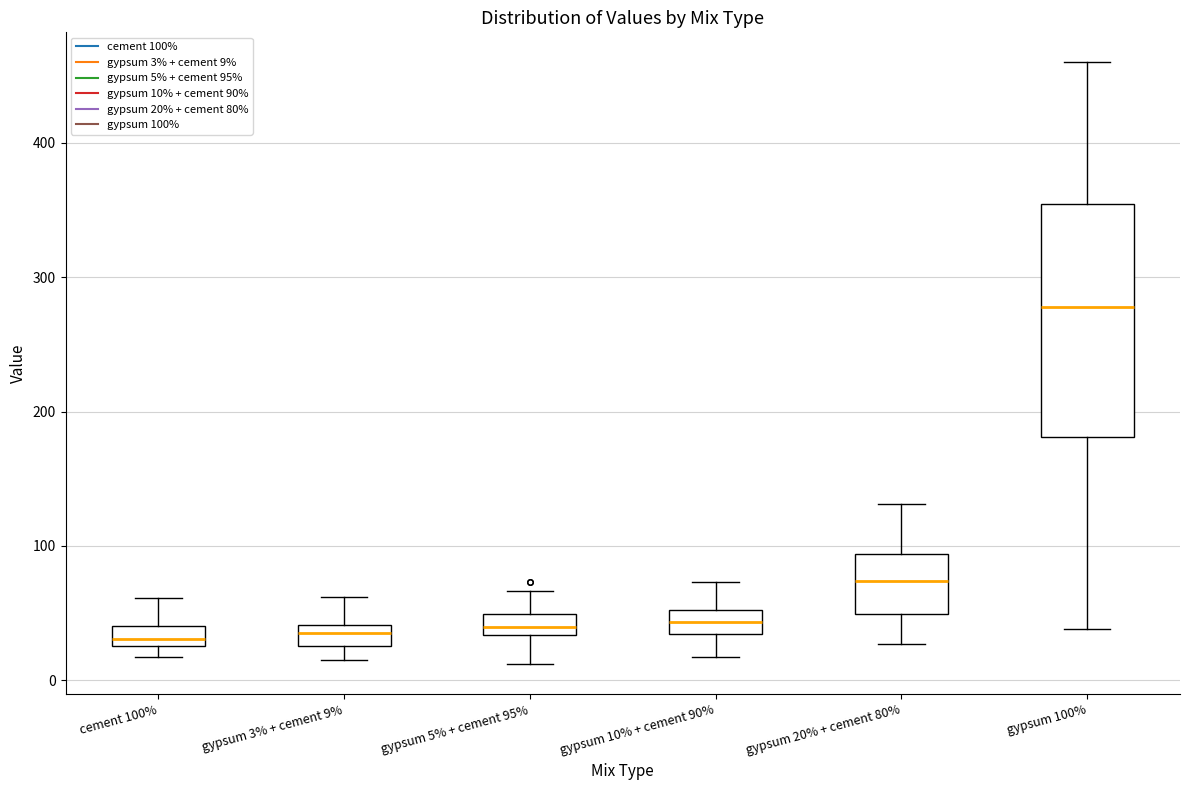

Which box is the tallest, from its lower edge to its upper edge?

gypsum 100%